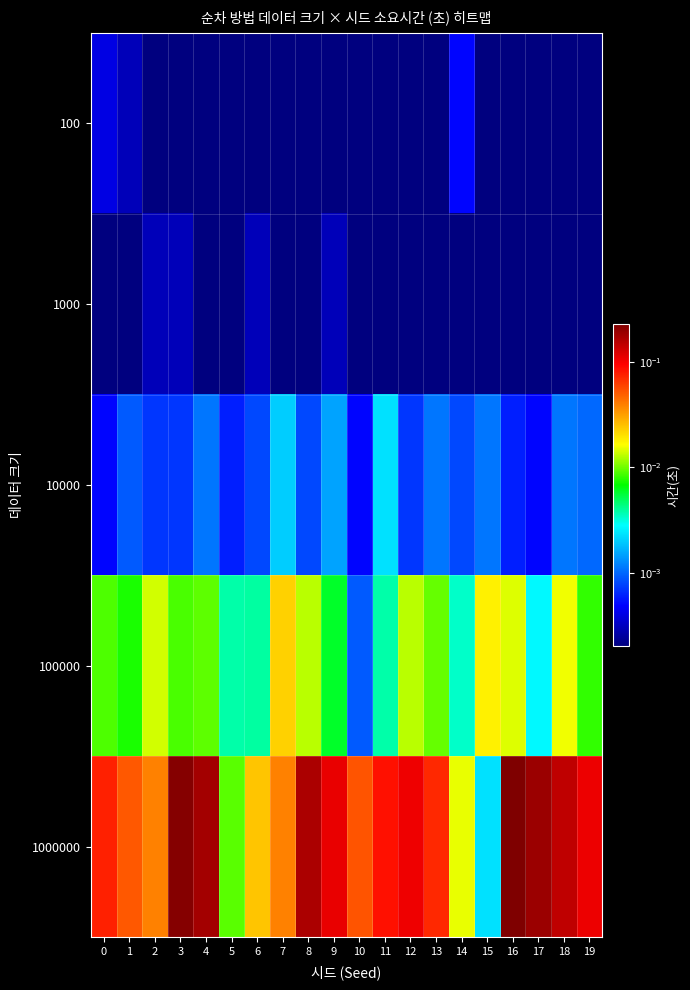

At which category does the chart reach its minimum across all series?

2